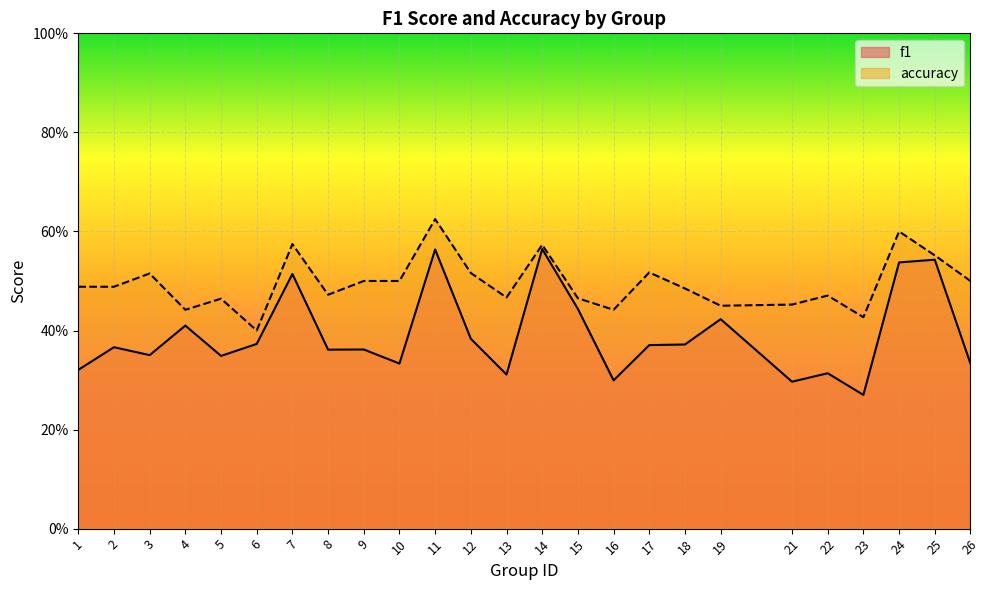

What is the sum of the accuracy values at 7 and 14?

1.1